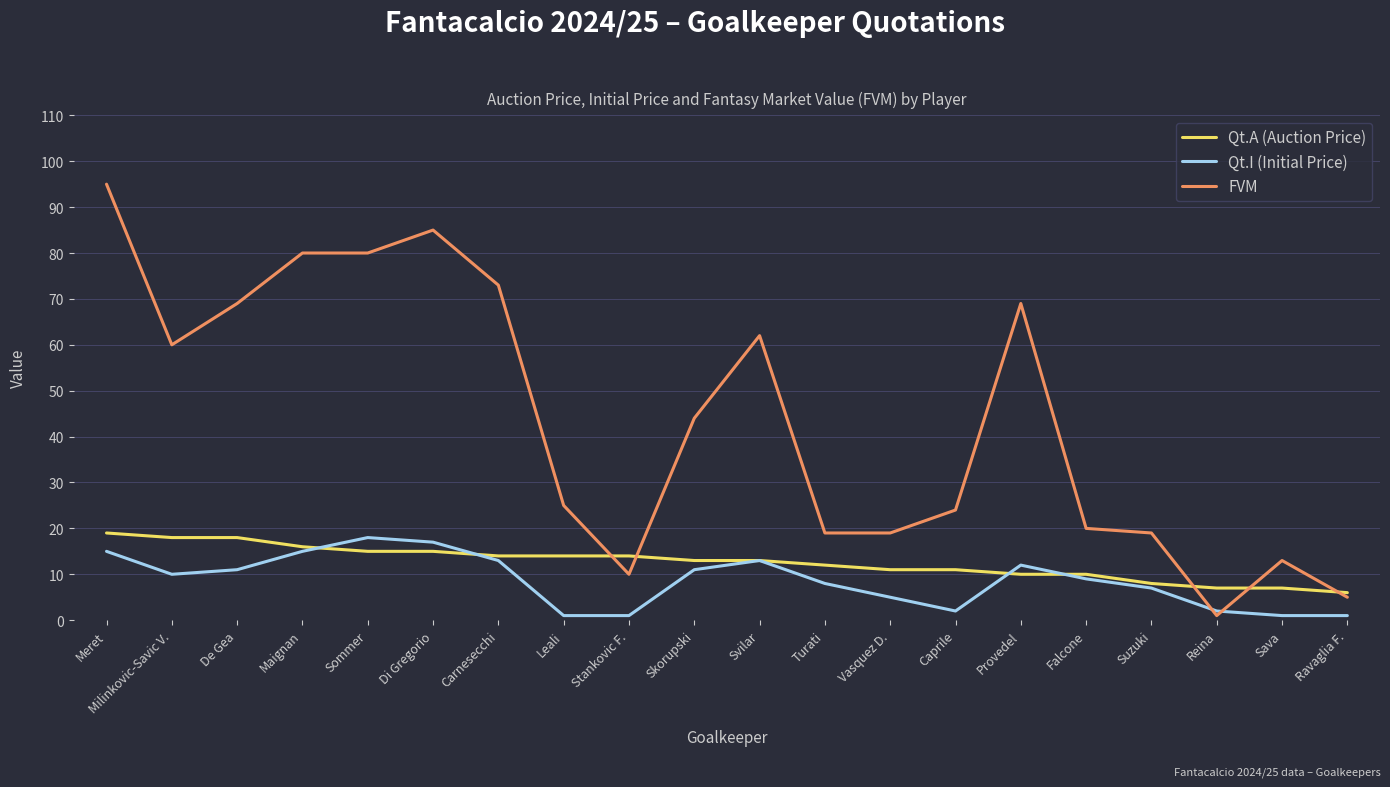

At which category is the sum across all series the highest?

Meret